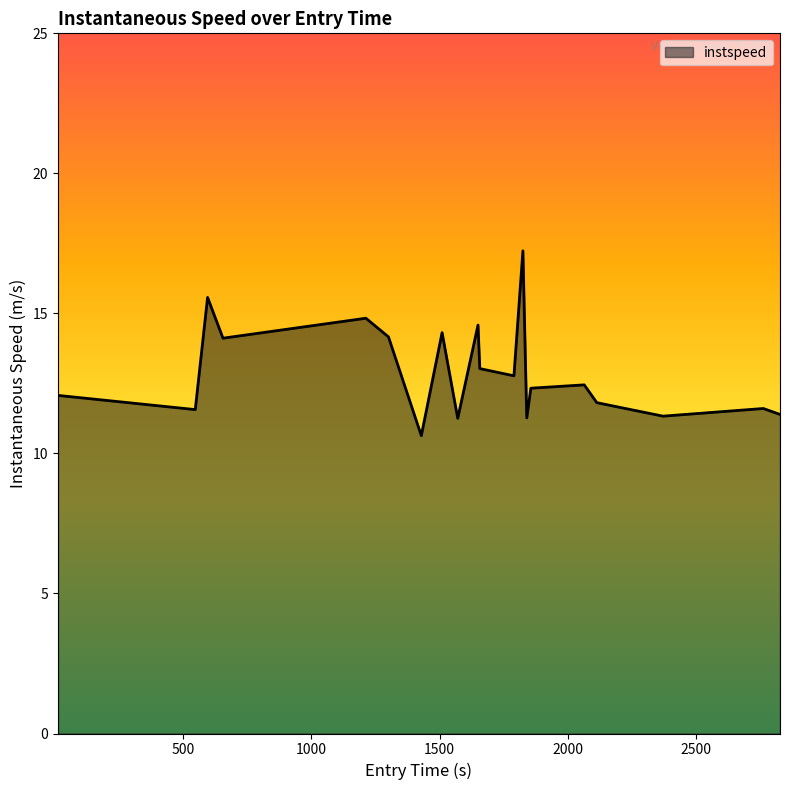

What is the difference between the maximum and second lowest values?

6.0